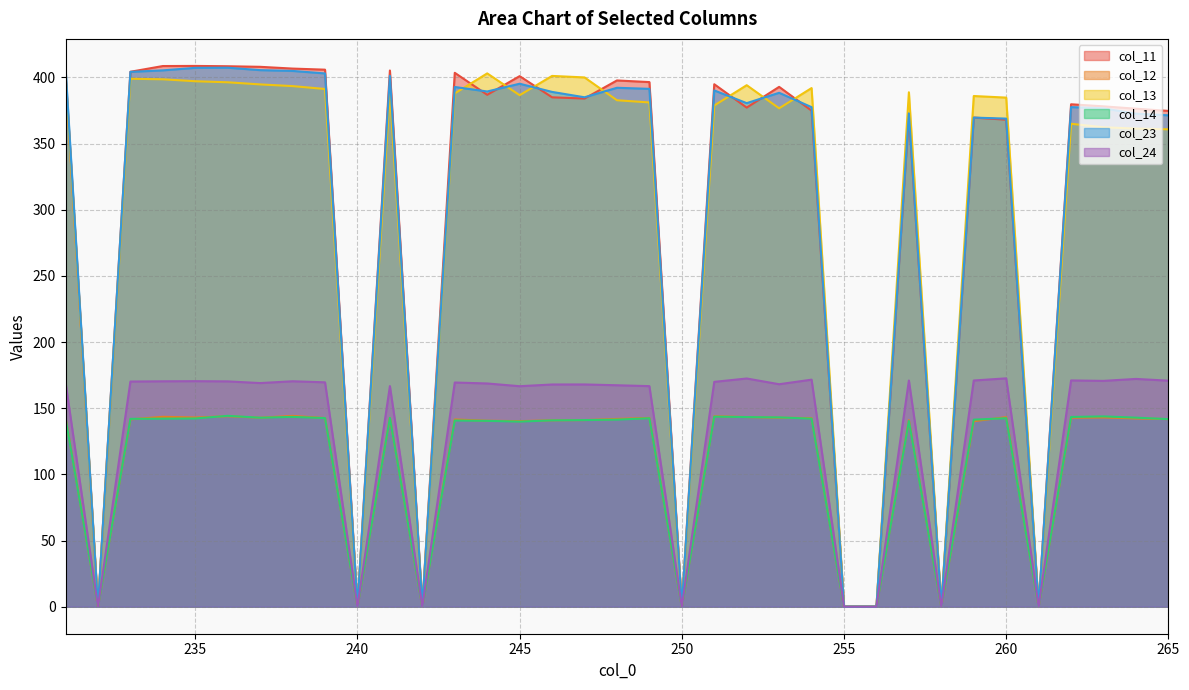

How many data points in col_24 are above 169?

19